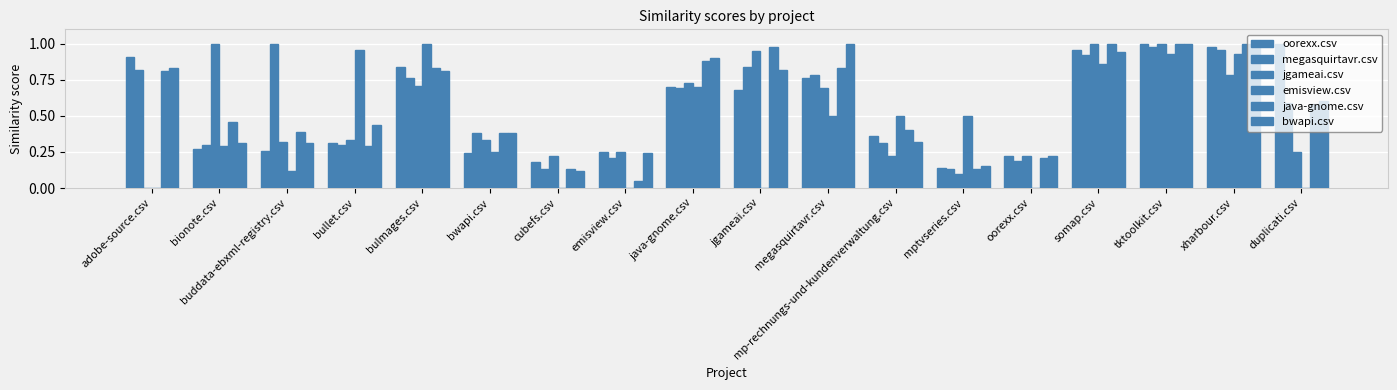

What is the difference between the second highest and minimum values in the megasquirtavr.csv series?

0.8